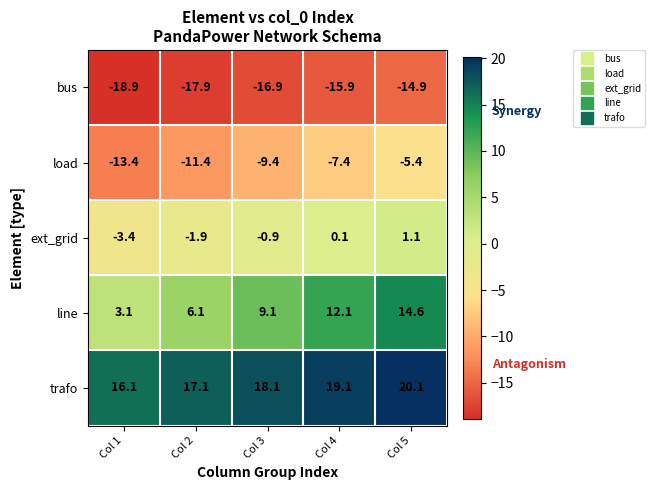

How many data points does each series have?

5